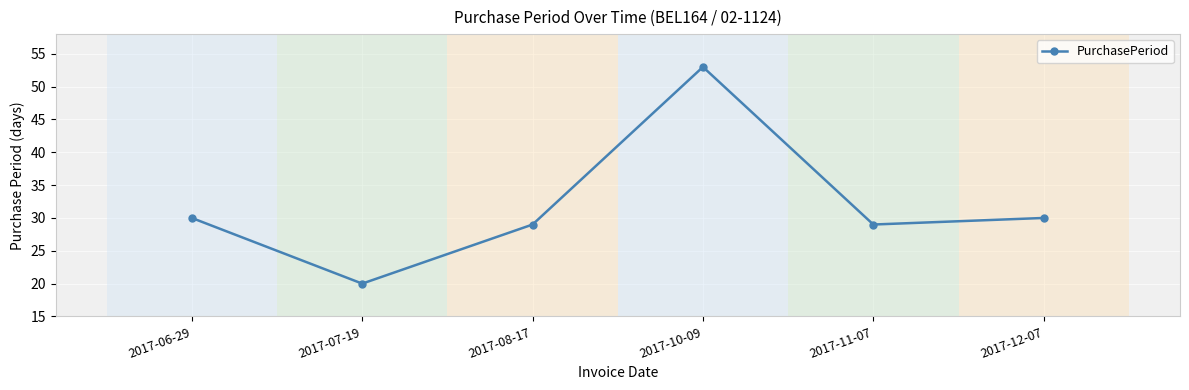

How many interior local valleys (lower than both neighbors) does the data have?

2